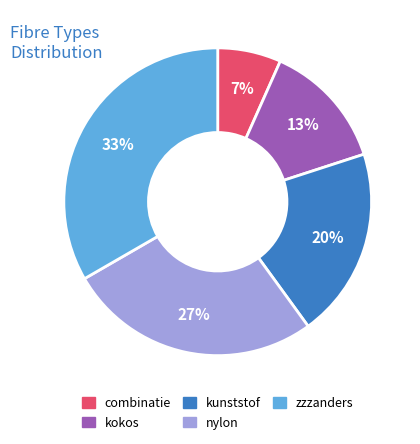

True or false: nylon accounts for 27% of the total.

True